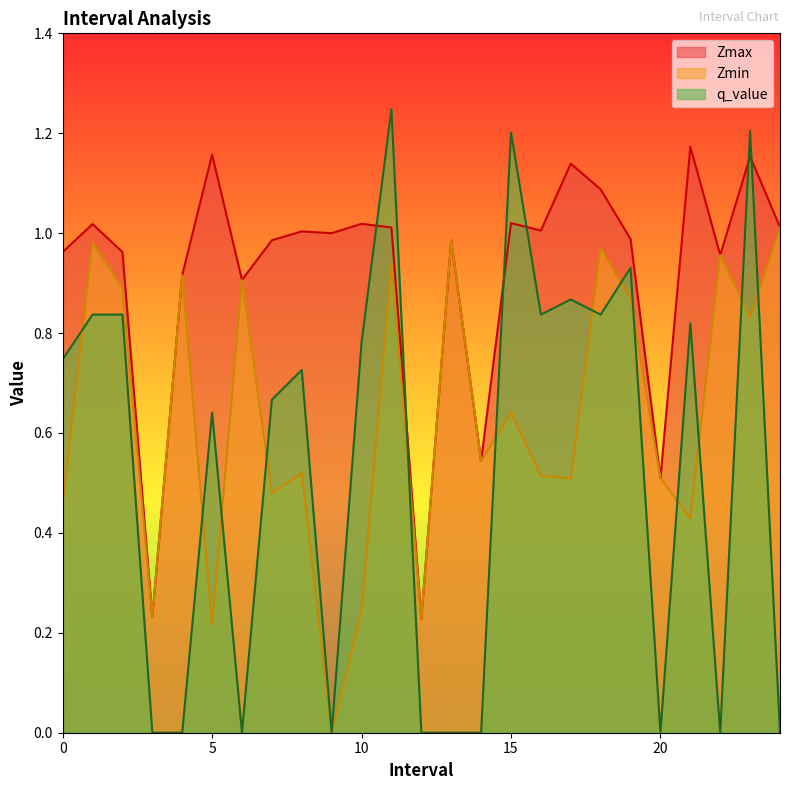

Which label corresponds to the largest value in the chart?

11.0